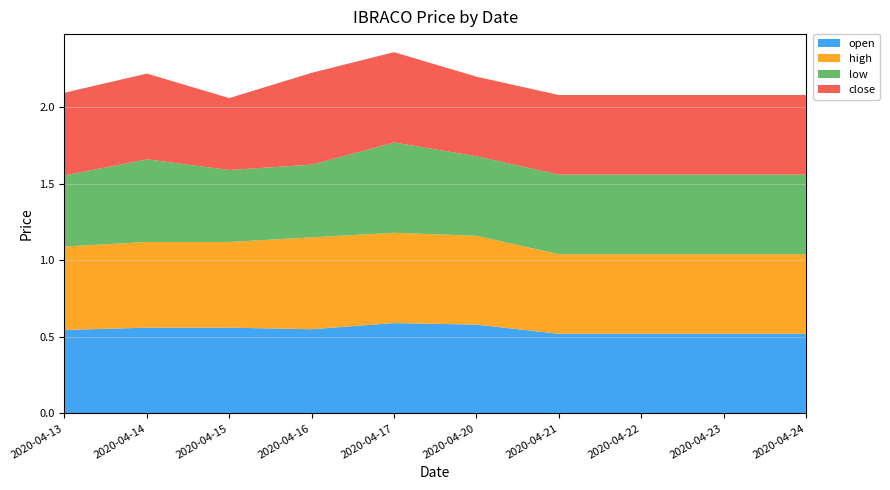

Reading left to right, list all the values displayed in this chart.

open: 0.5	0.6	0.6	0.6	0.6	0.6	0.5	0.5	0.5	0.5
high: 0.5	0.6	0.6	0.6	0.6	0.6	0.5	0.5	0.5	0.5
low: 0.5	0.5	0.5	0.5	0.6	0.5	0.5	0.5	0.5	0.5
close: 0.5	0.6	0.5	0.6	0.6	0.5	0.5	0.5	0.5	0.5